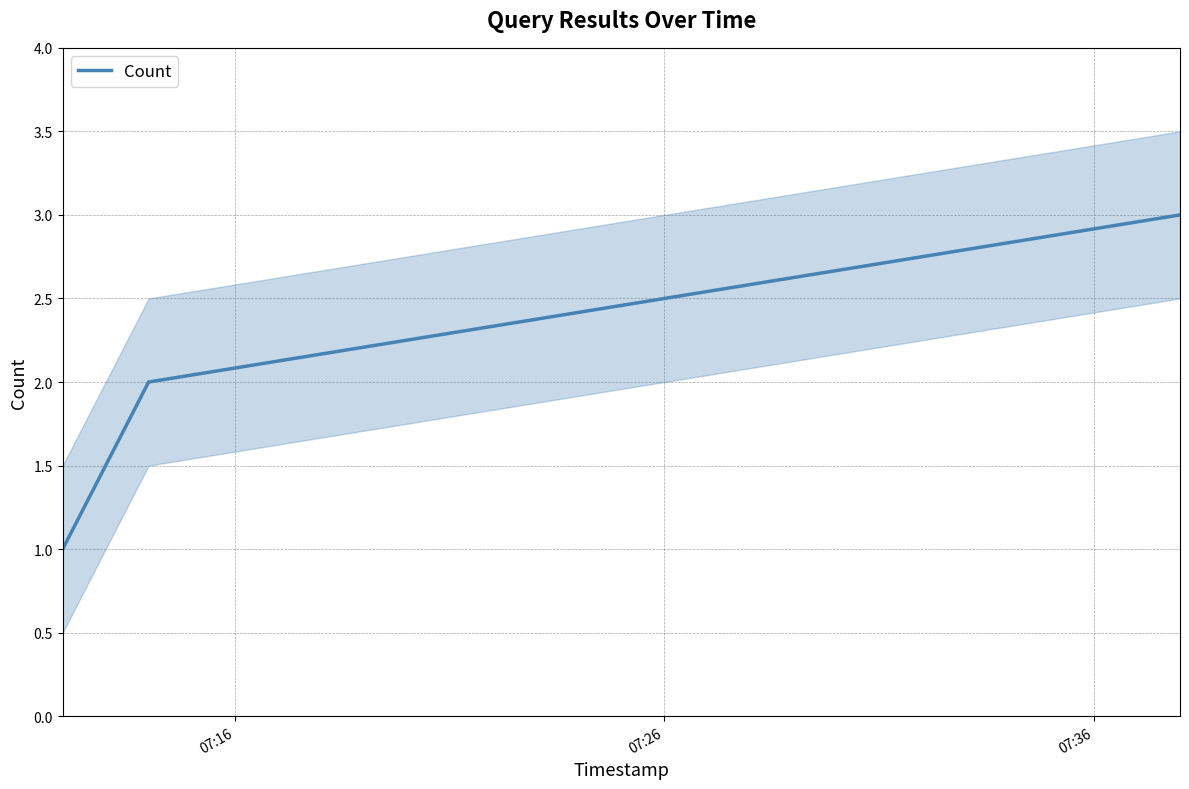

Reading right to left, transcribe all the data shown in this chart.

3	2	1